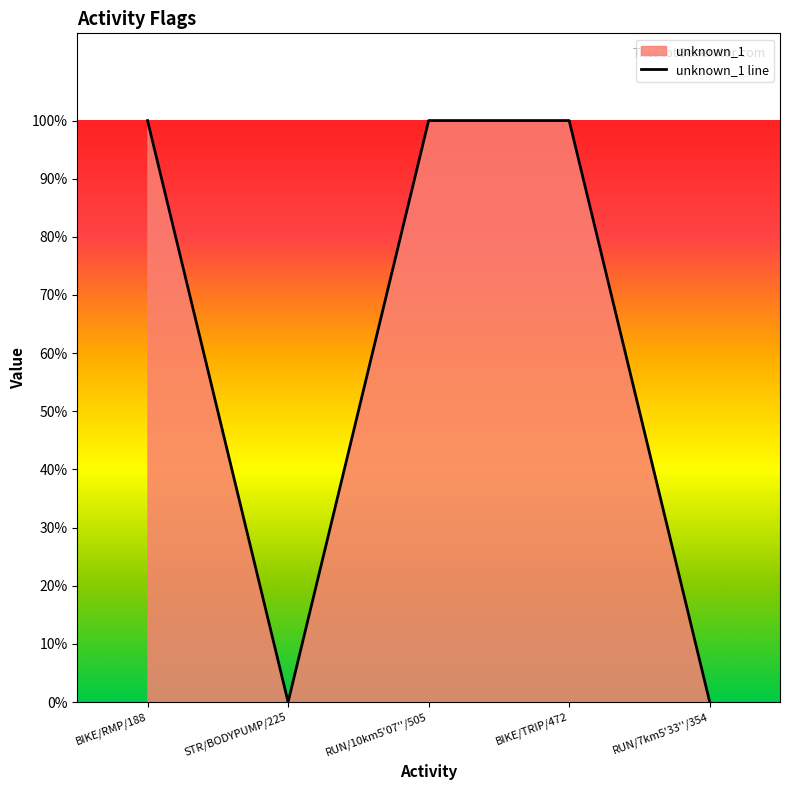

Reading left to right, list all the values displayed in this chart.

BIKE/RMP/188=1	STR/BODYPUMP/225=0	RUN/10km5'07''/505=1	BIKE/TRIP/472=1	RUN/7km5'33''/354=0